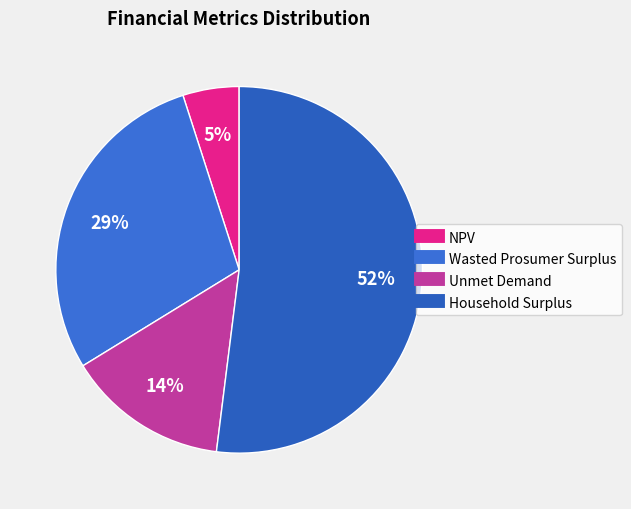

How many slices are in this pie chart?

4